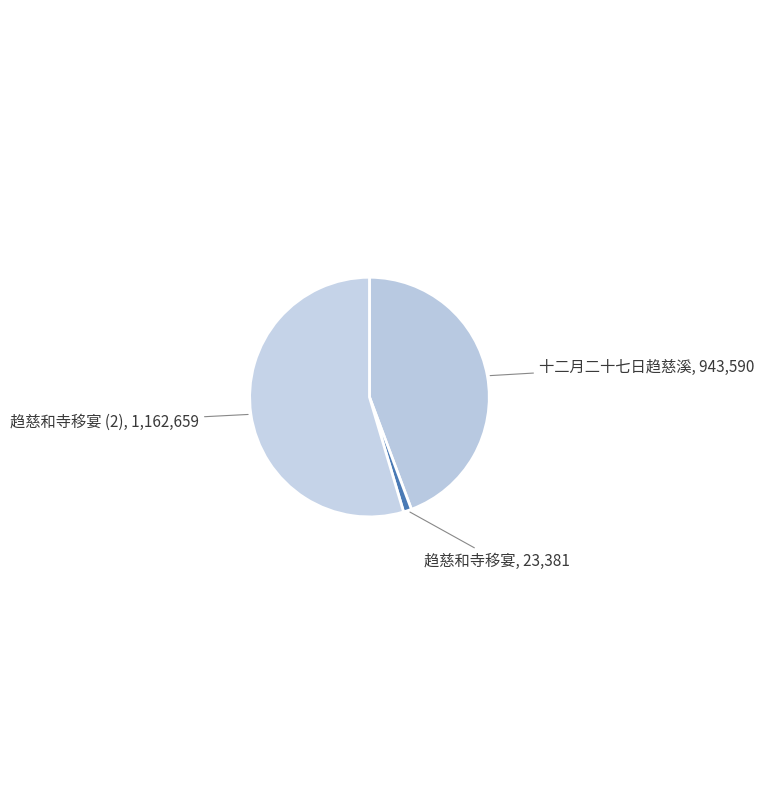

Which slice is the largest?

趋慈和寺移宴 (2)